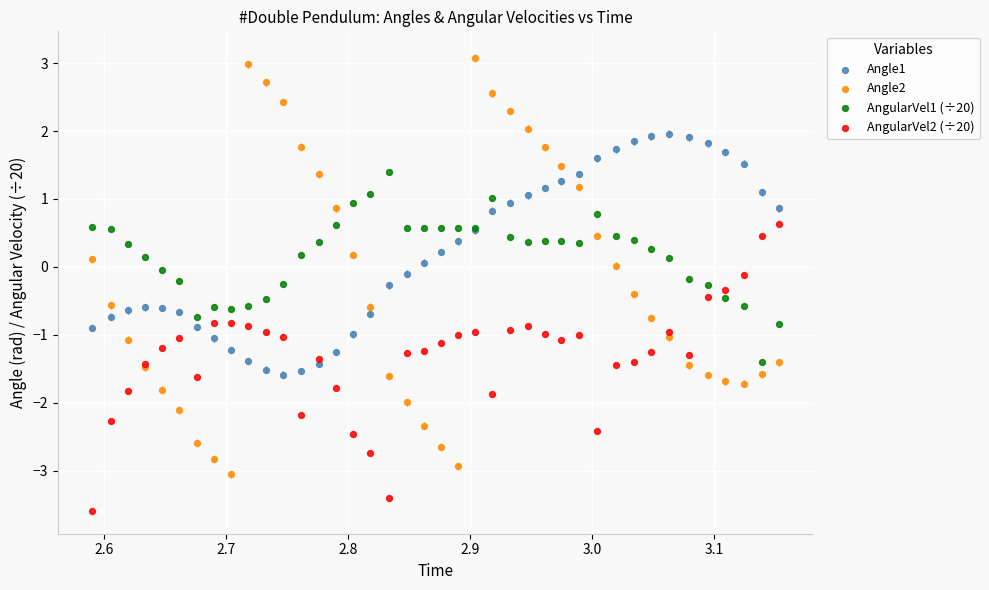

What is the X range (max minus min) for the scatter plot?

0.6